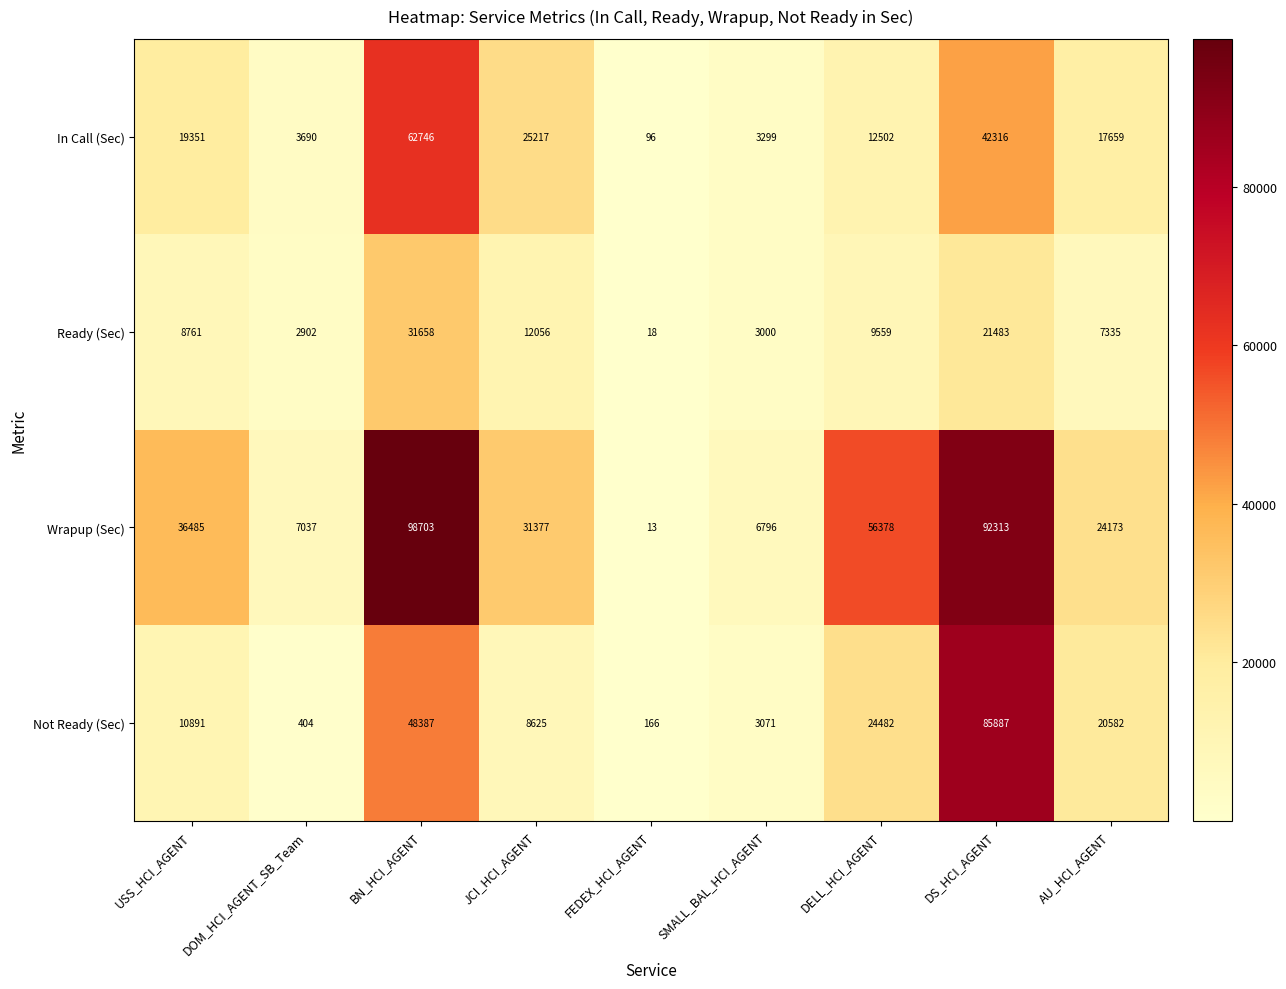

Which category has the lowest value in the In Call (Sec) series?

FEDEX_HCI_AGENT